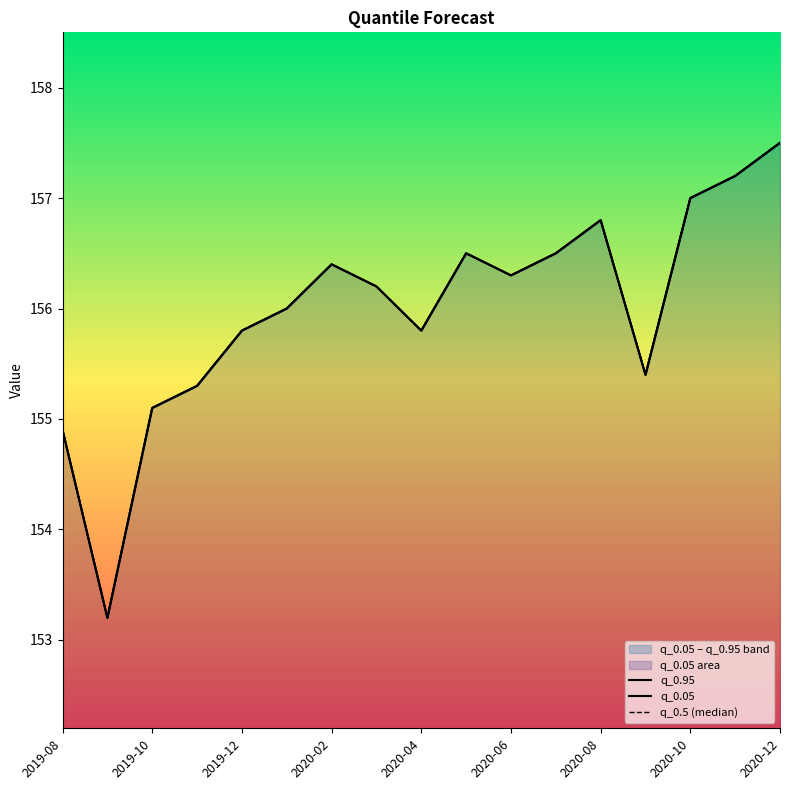

At 2020-06, list the series in order from largest to smallest.

q_0.95, q_0.05, q_0.5 (median)